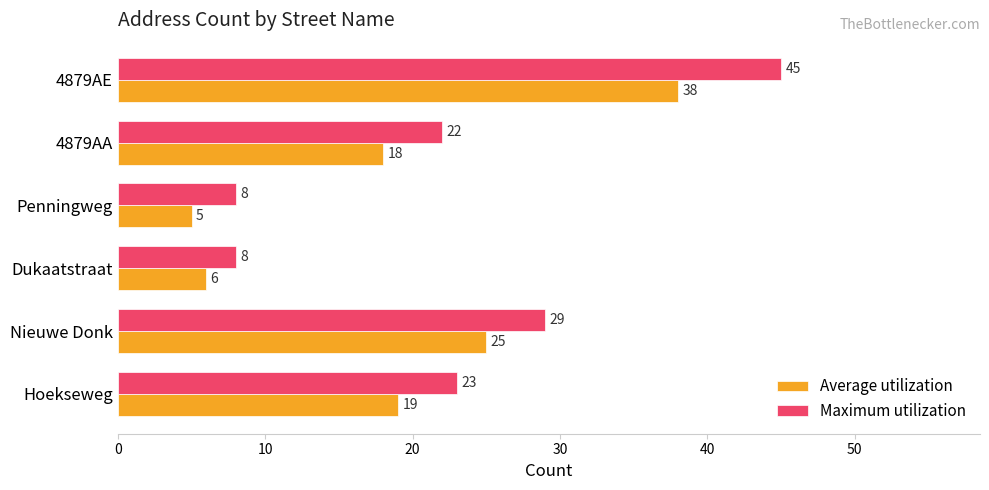

Between Dukaatstraat and 4879AE, which series saw the biggest shift?

Maximum utilization